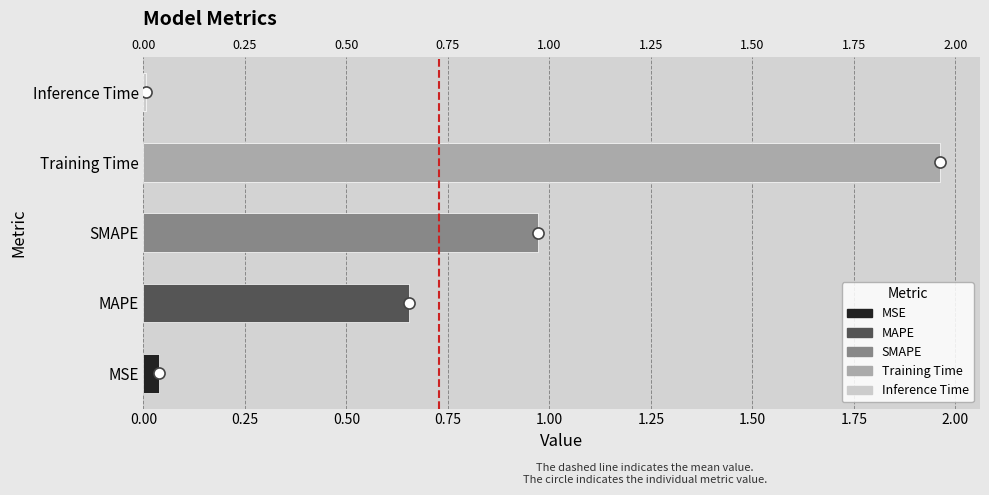

Reading left to right, what are all the values shown in this chart?

0.0	0.7	1.0	2.0	0.0